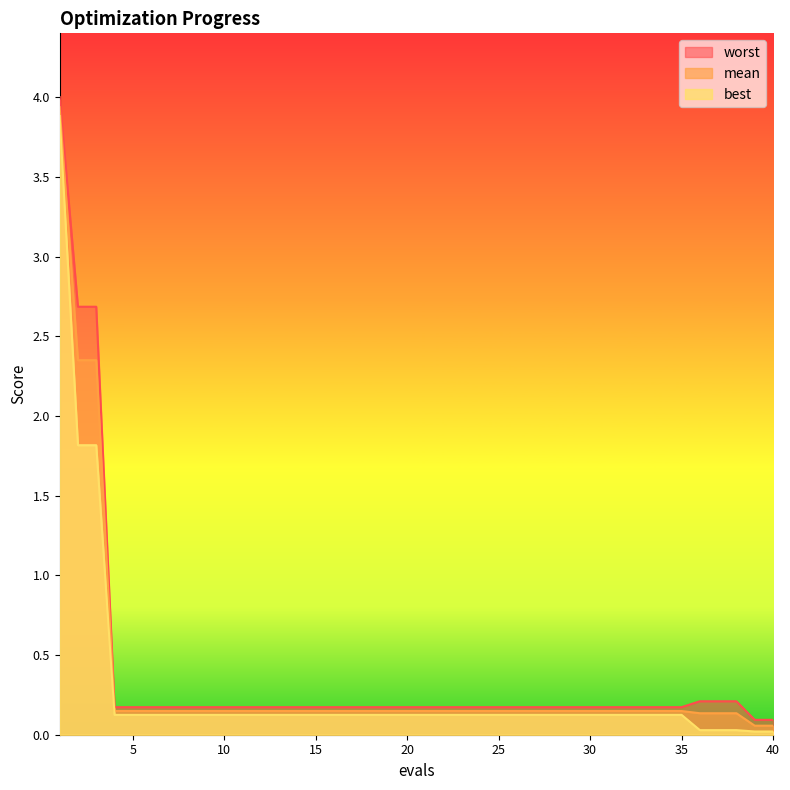

Reading right to left, what are all the values shown in this chart?

mean: 40=0.1	39=0.1	38=0.1	37=0.1	36=0.1	35=0.1	34=0.1	33=0.1	32=0.1	31=0.1	30=0.1	29=0.1	28=0.1	27=0.1	26=0.1	25=0.1	24=0.1	23=0.1	22=0.1	21=0.1	20=0.1	19=0.1	18=0.1	17=0.1	16=0.1	15=0.1	14=0.1	13=0.1	12=0.1	11=0.1	10=0.1	9=0.1	8=0.1	7=0.1	6=0.1	5=0.1	4=0.1	3=2.3	2=2.3	1=3.9
best: 40=0.0	39=0.0	38=0.0	37=0.0	36=0.0	35=0.1	34=0.1	33=0.1	32=0.1	31=0.1	30=0.1	29=0.1	28=0.1	27=0.1	26=0.1	25=0.1	24=0.1	23=0.1	22=0.1	21=0.1	20=0.1	19=0.1	18=0.1	17=0.1	16=0.1	15=0.1	14=0.1	13=0.1	12=0.1	11=0.1	10=0.1	9=0.1	8=0.1	7=0.1	6=0.1	5=0.1	4=0.1	3=1.8	2=1.8	1=3.9
worst: 40=0.1	39=0.1	38=0.2	37=0.2	36=0.2	35=0.2	34=0.2	33=0.2	32=0.2	31=0.2	30=0.2	29=0.2	28=0.2	27=0.2	26=0.2	25=0.2	24=0.2	23=0.2	22=0.2	21=0.2	20=0.2	19=0.2	18=0.2	17=0.2	16=0.2	15=0.2	14=0.2	13=0.2	12=0.2	11=0.2	10=0.2	9=0.2	8=0.2	7=0.2	6=0.2	5=0.2	4=0.2	3=2.7	2=2.7	1=4.0